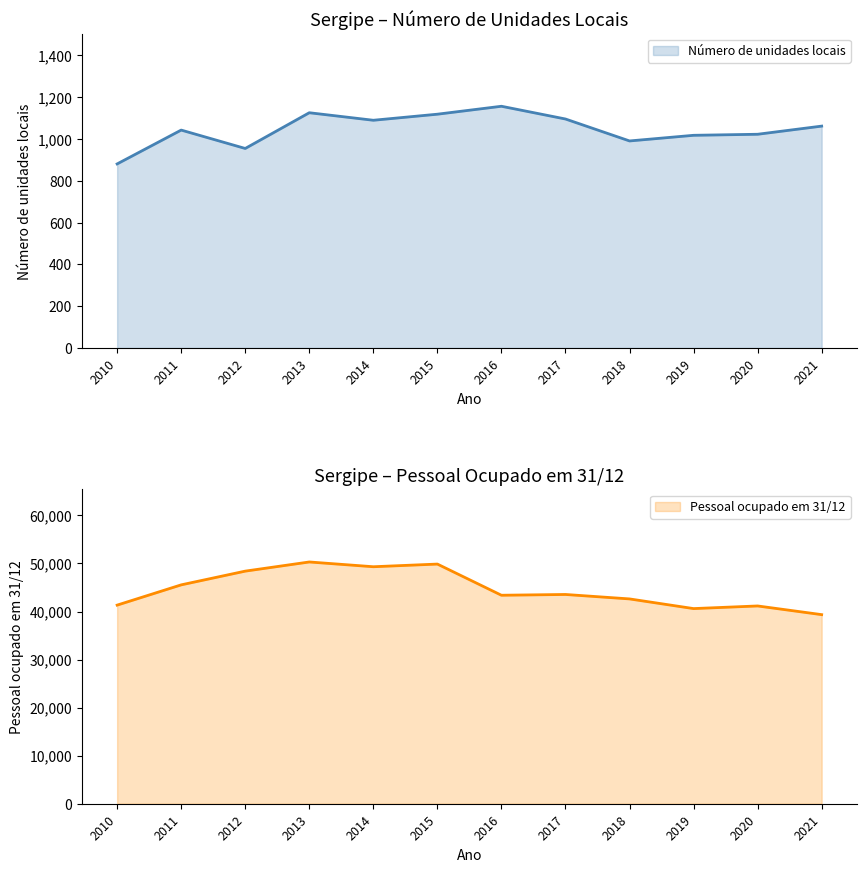

Between 2019 and 2021, which series saw the biggest shift?

Pessoal ocupado em 31/12